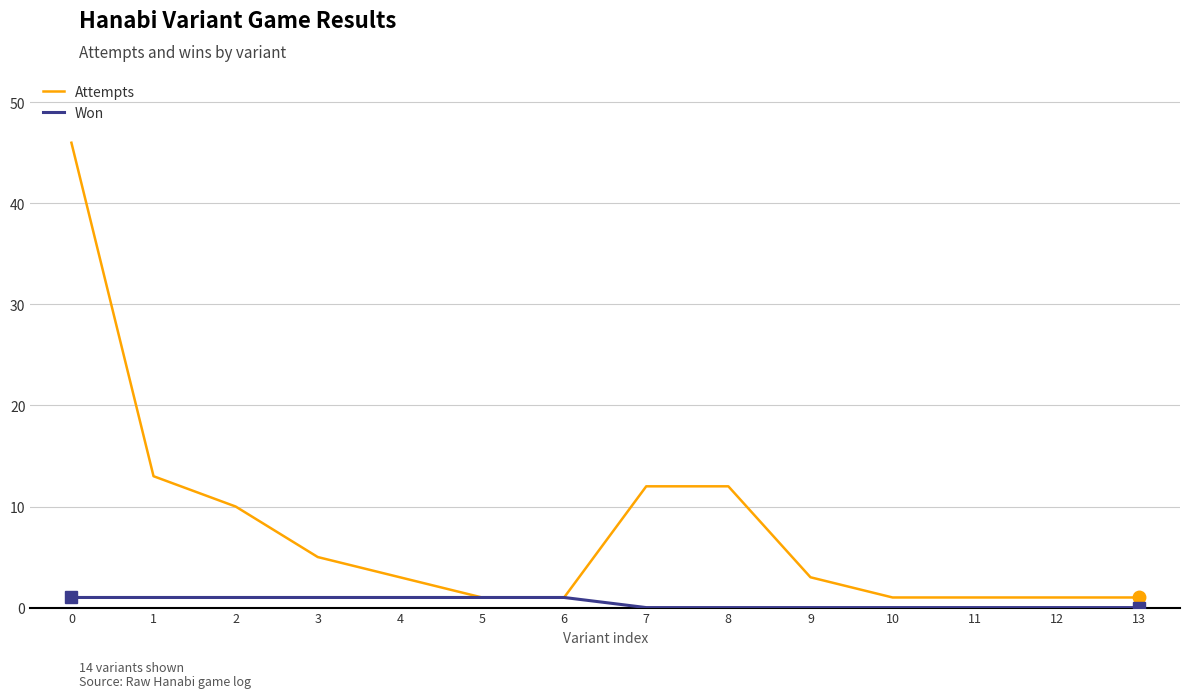

What is the difference between the Attempts values at 13 and 4?

2